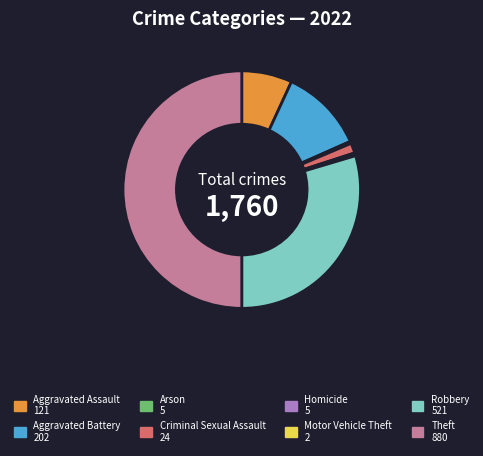

Is the sum of Criminal Sexual Assault and Homicide greater than half?

No